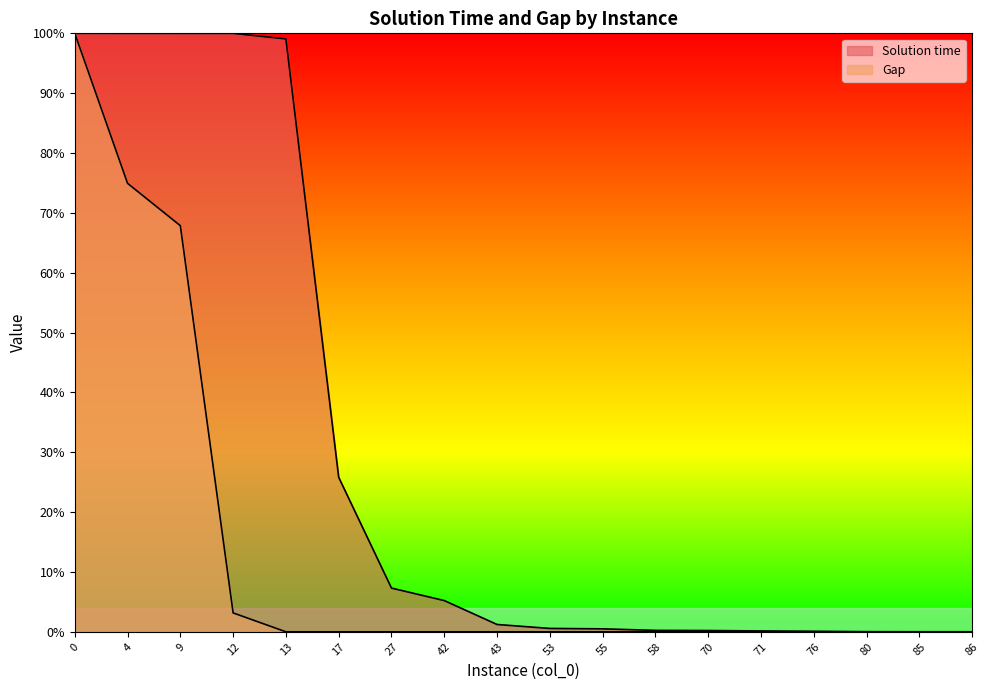

Reading left to right, list all the values displayed in this chart.

Solution time: 1.0	1.0	1.0	1.0	1.0	0.3	0.1	0.1	0.0	0.0	0.0	0.0	0.0	0.0	0.0	0.0	0.0	0.0
Gap: 1.0	0.7	0.7	0.0	0.0	0.0	0.0	0.0	0.0	0.0	0.0	0.0	0.0	0.0	0.0	0.0	0.0	0.0